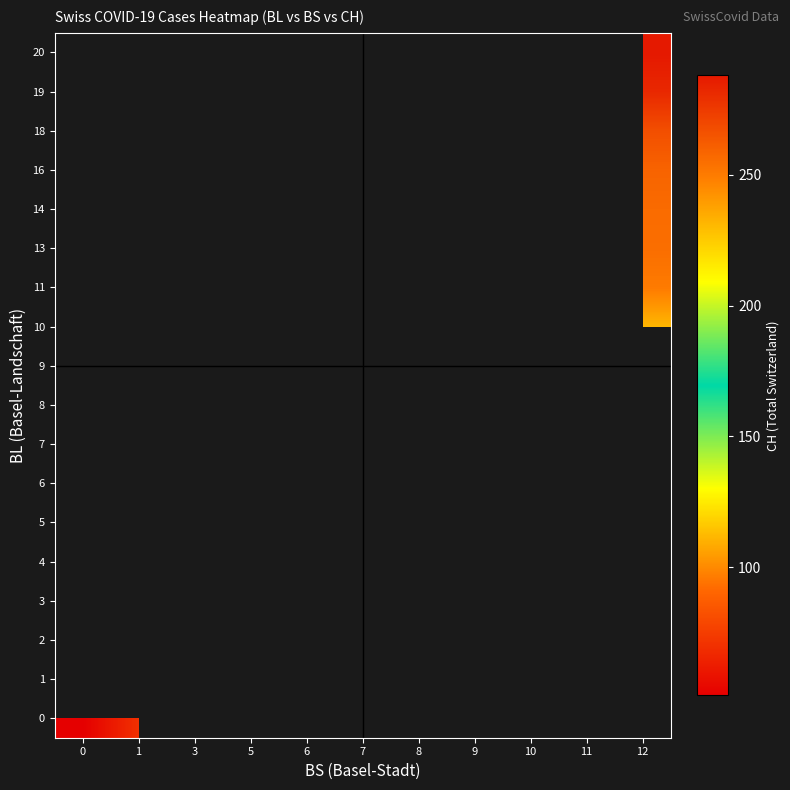

What is the greatest value displayed?

288.0